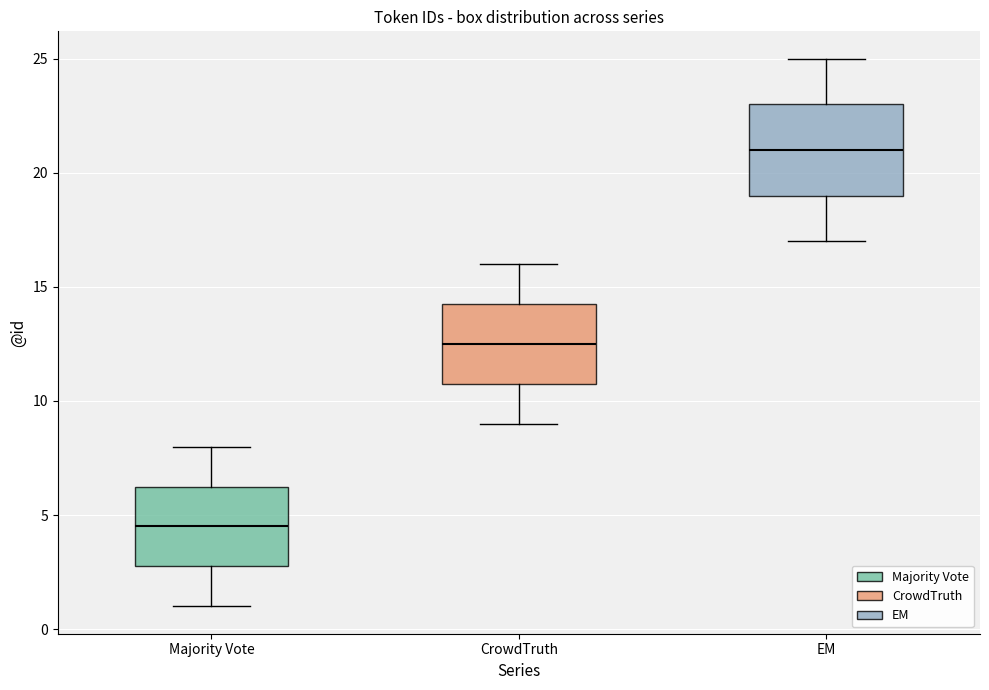

Comparing the boxes themselves (not the whiskers), which one is the tallest?

EM